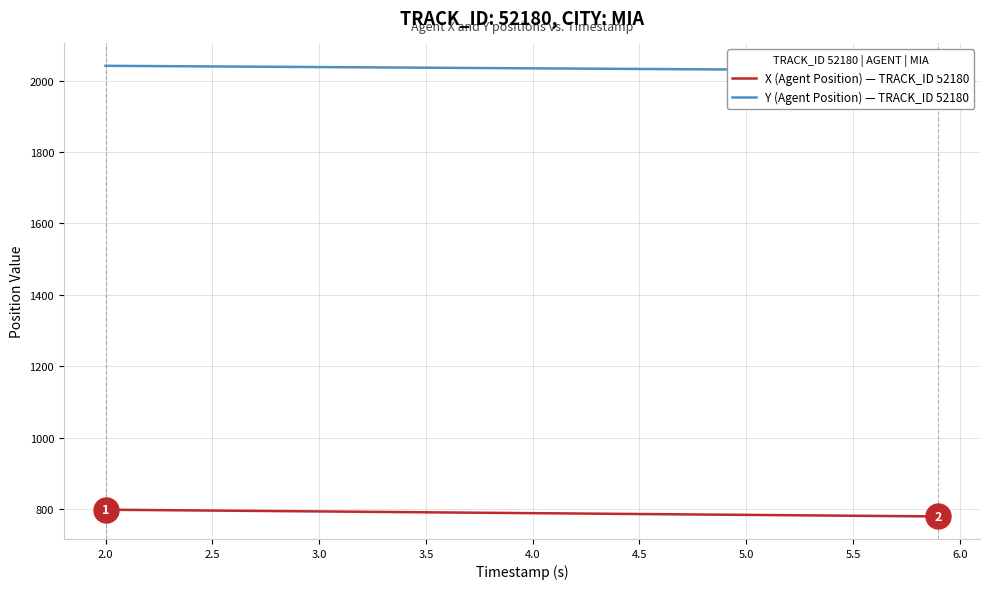

What is the minimum value shown in the chart?

778.9